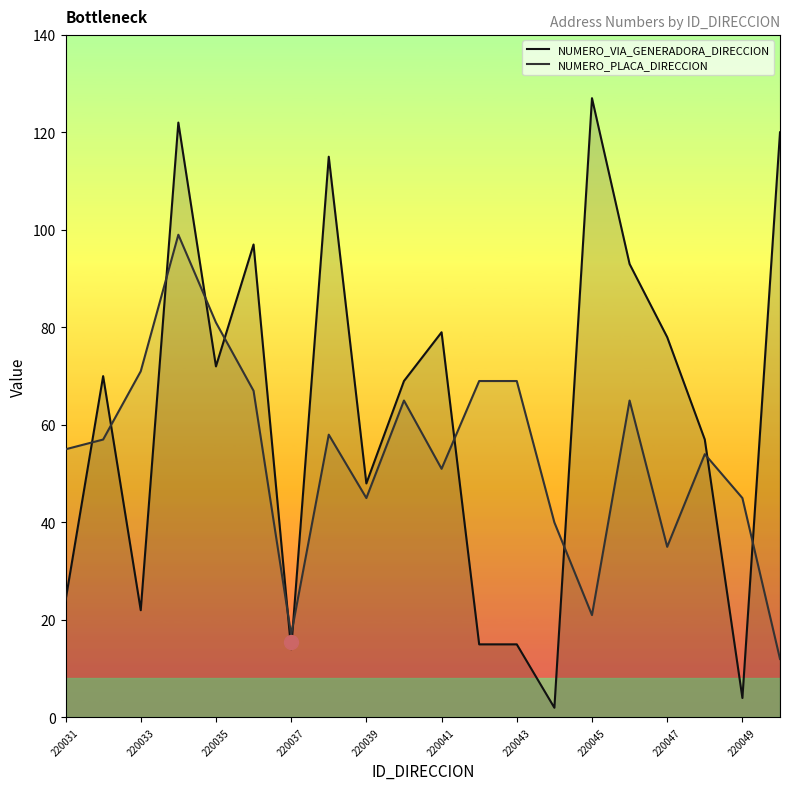

Which series has the widest spread of values?

NUMERO_VIA_GENERADORA_DIRECCION